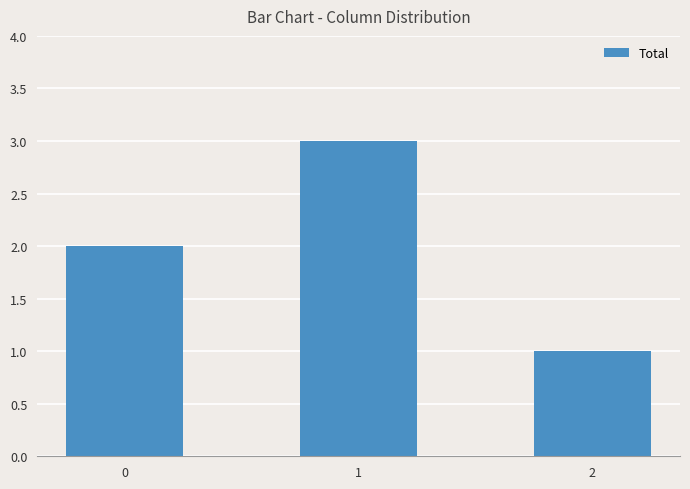

Rank the categories by value from lowest to highest.

2, 0, 1